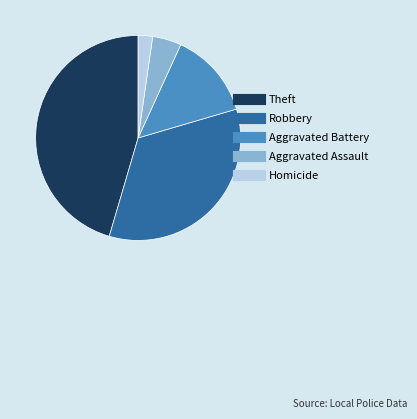

Which has a higher value, Aggravated Battery or Homicide?

Aggravated Battery